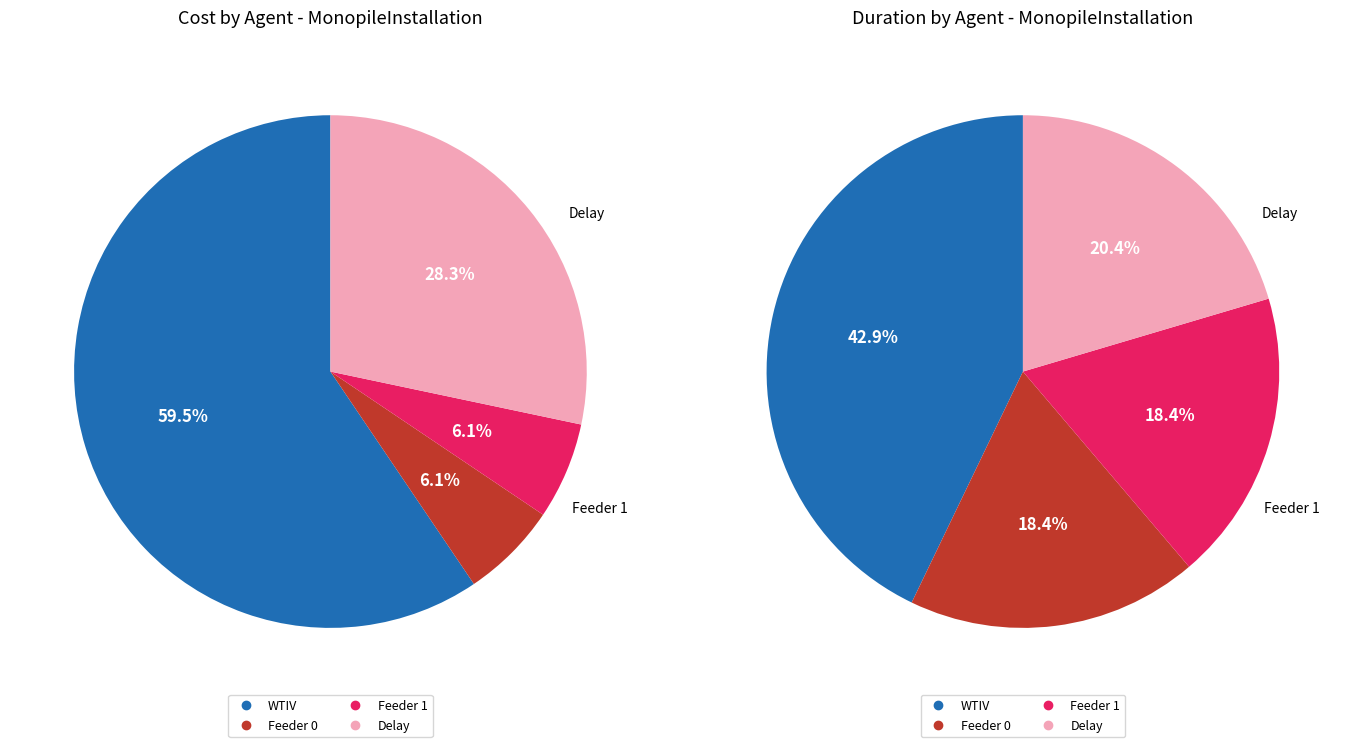

Is it true that Feeder 1 is 6% of the pie?

True